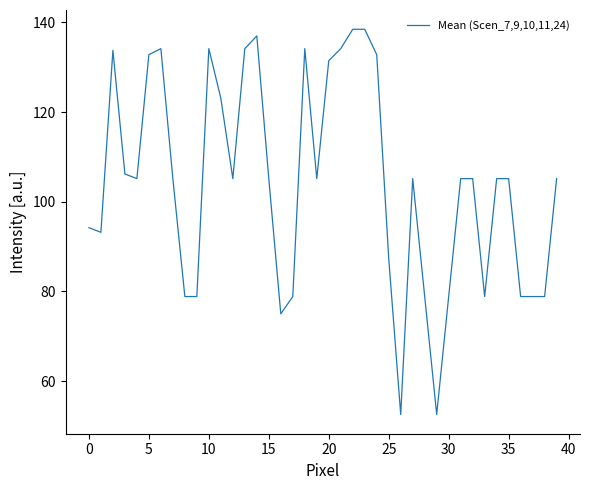

What is the difference between the maximum and minimum values?

85.9